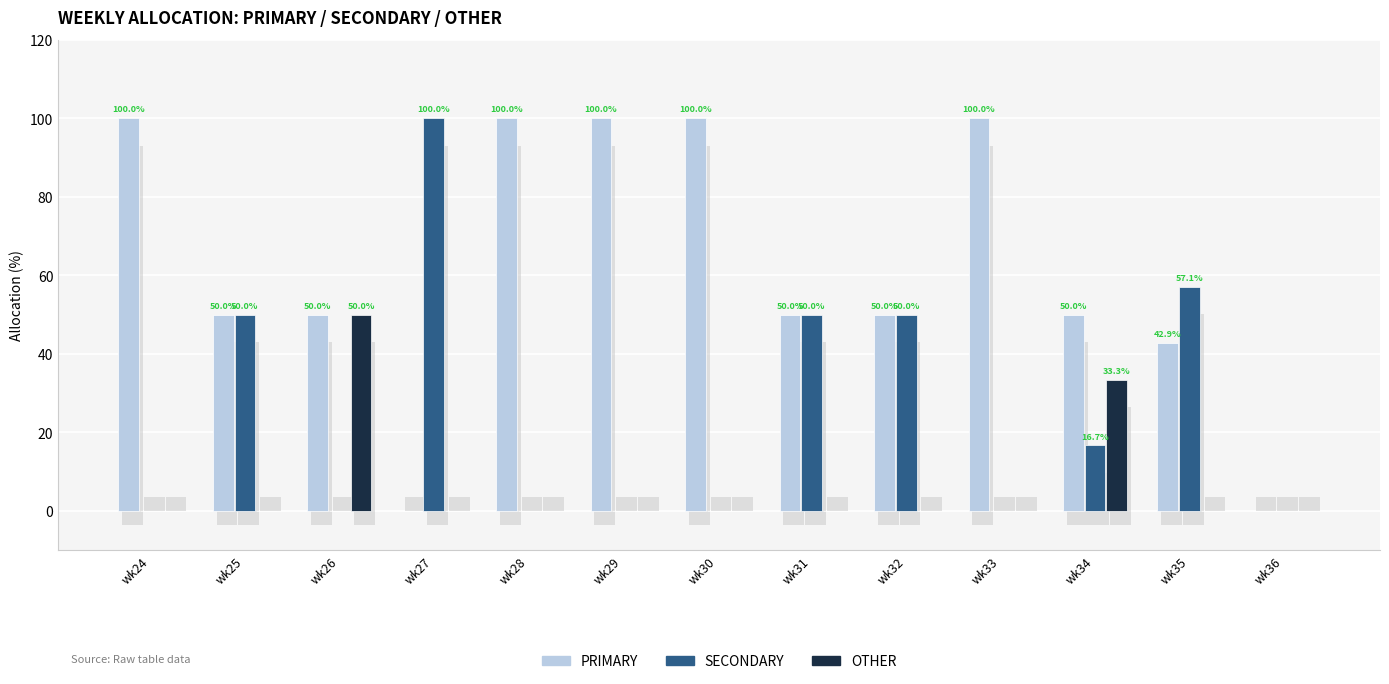

Is it true that SECONDARY equals -43.9 at wk28?

False